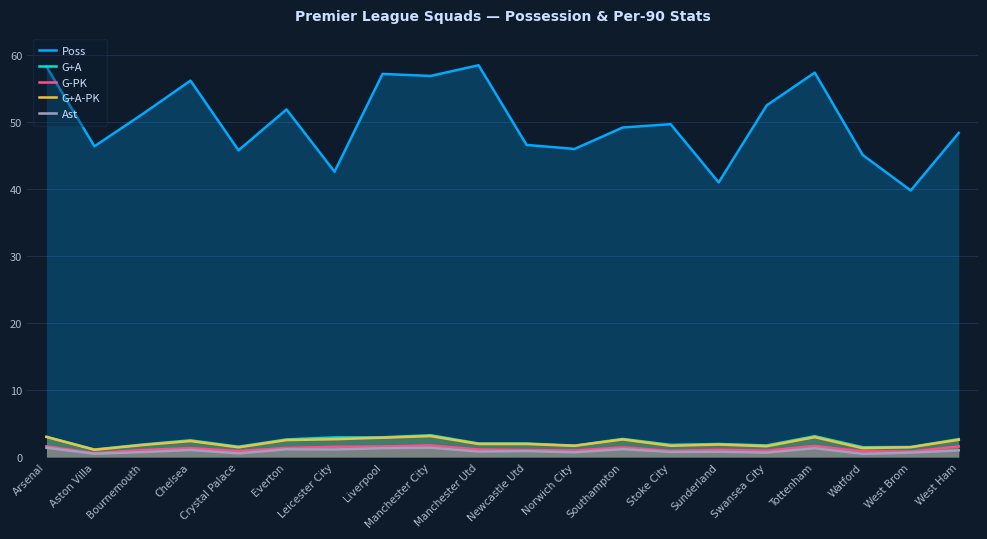

The value of G-PK at Crystal Palace is 0.9. True or false?

True